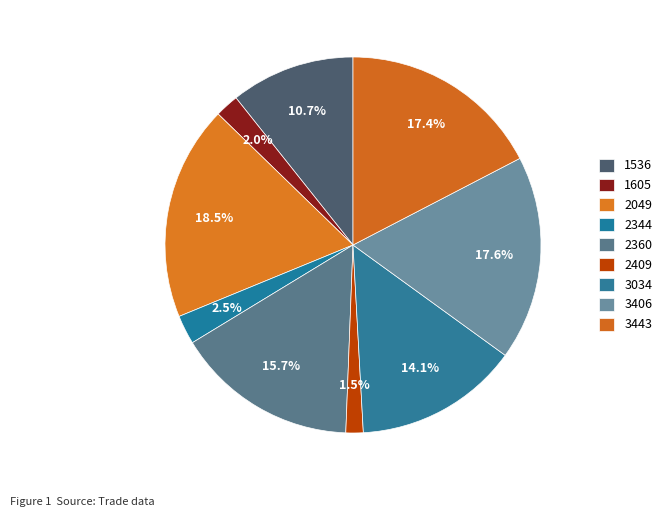

How many slices are in this pie chart?

9